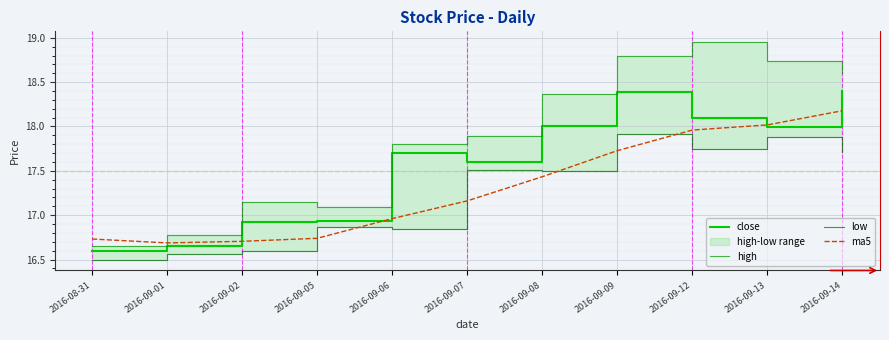

Is this an area chart (filled region under the line)?

No